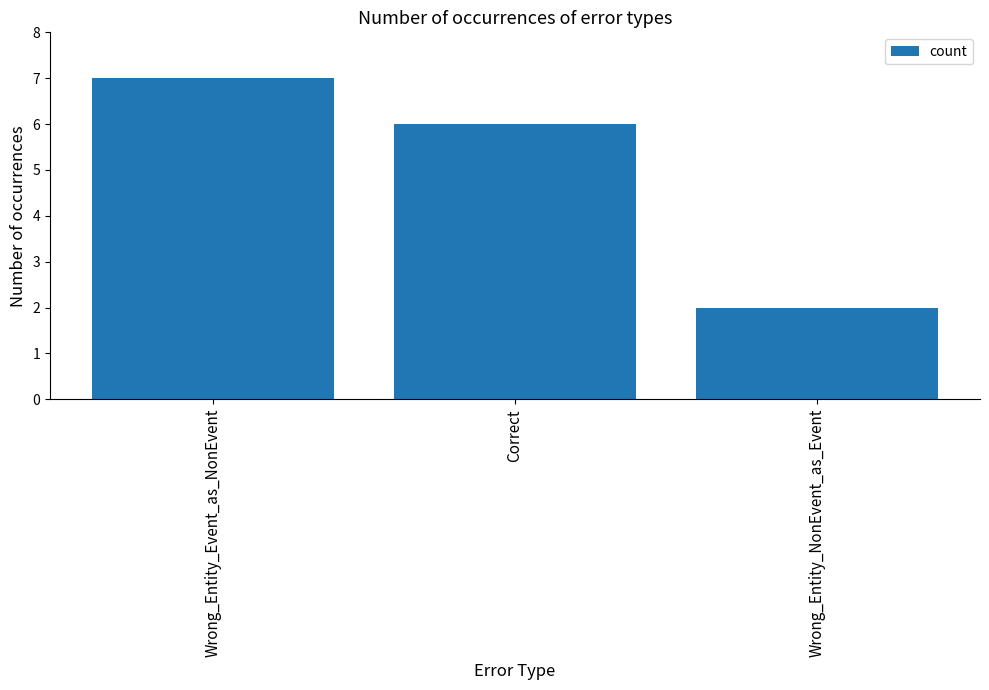

List the labels in order of value, smallest first.

Wrong_Entity_NonEvent_as_Event, Correct, Wrong_Entity_Event_as_NonEvent